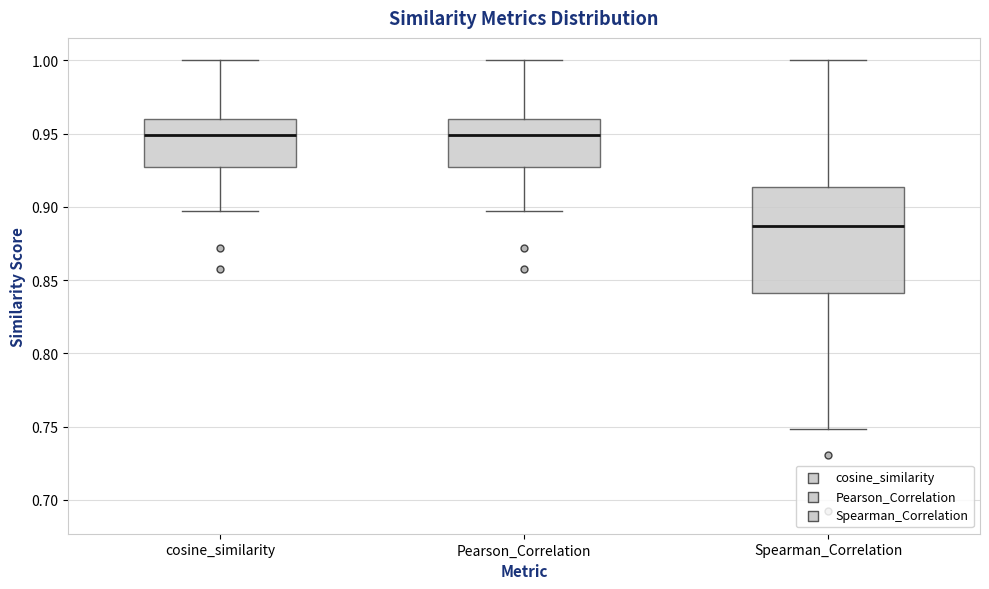

Which box's median line is the lowest?

Spearman_Correlation